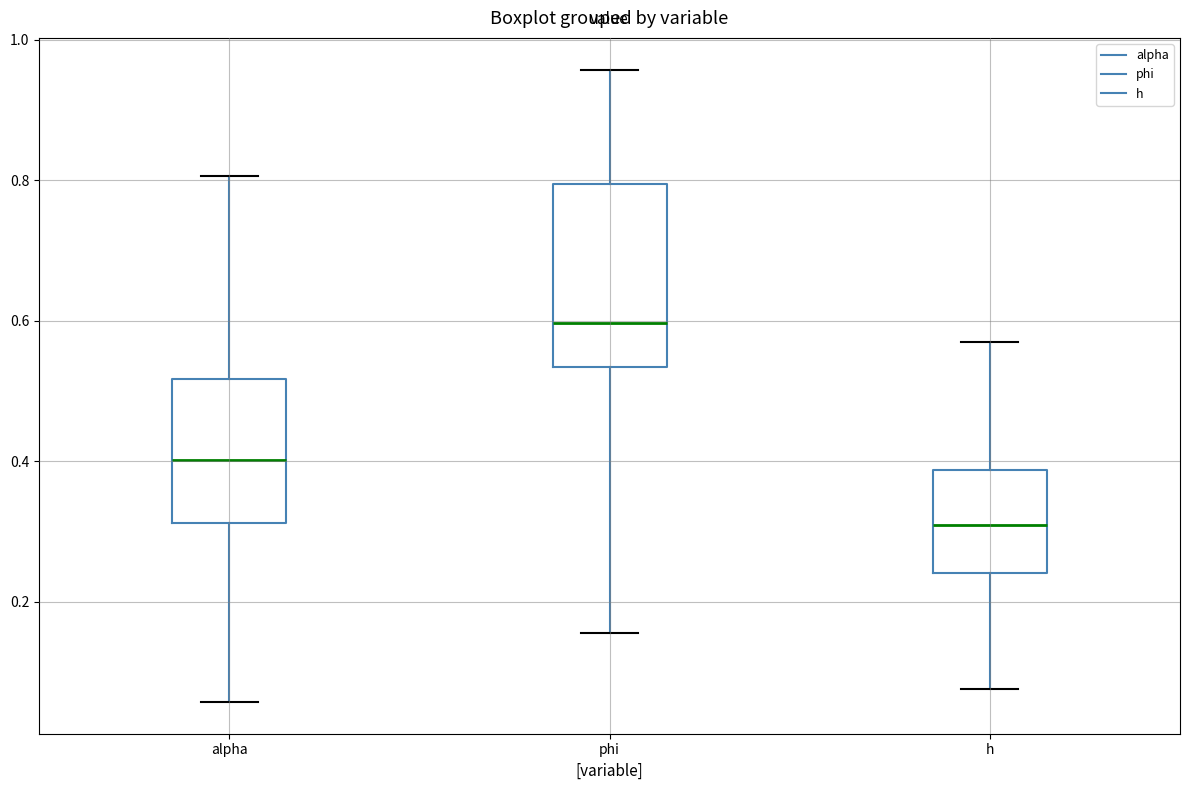

Reading left to right, read every box against the y-axis: the position of its median line, the range the box covers, and the ends of its whiskers. The values are not printed on the chart, so give them approximately, as read against the axis.

alpha: median 0.40, box 0.32 to 0.52, whiskers 0.06 to 0.80
phi: median 0.60, box 0.54 to 0.80, whiskers 0.16 to 0.96
h: median 0.30, box 0.24 to 0.38, whiskers 0.08 to 0.56